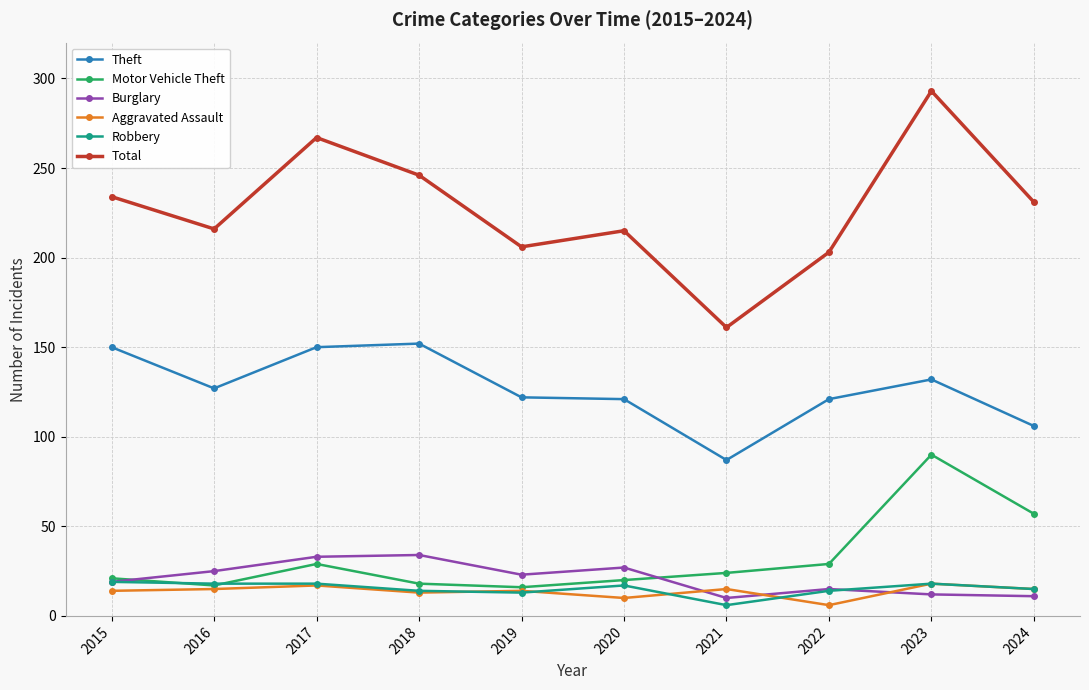

The value of Burglary at 2022 is 15. True or false?

True